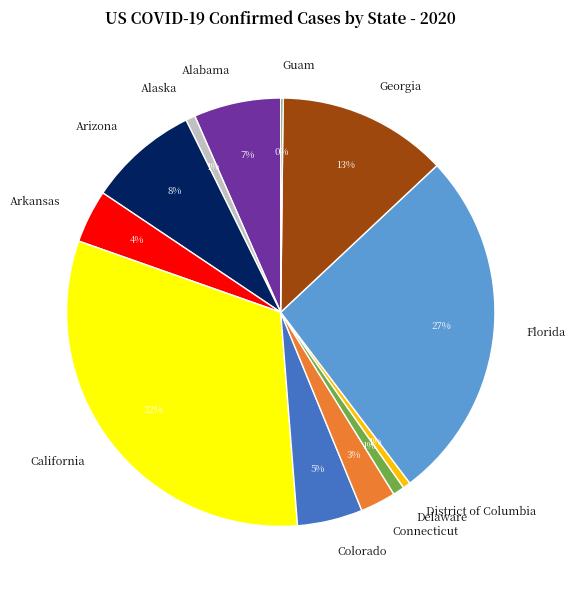

Is there a majority slice in this chart?

No